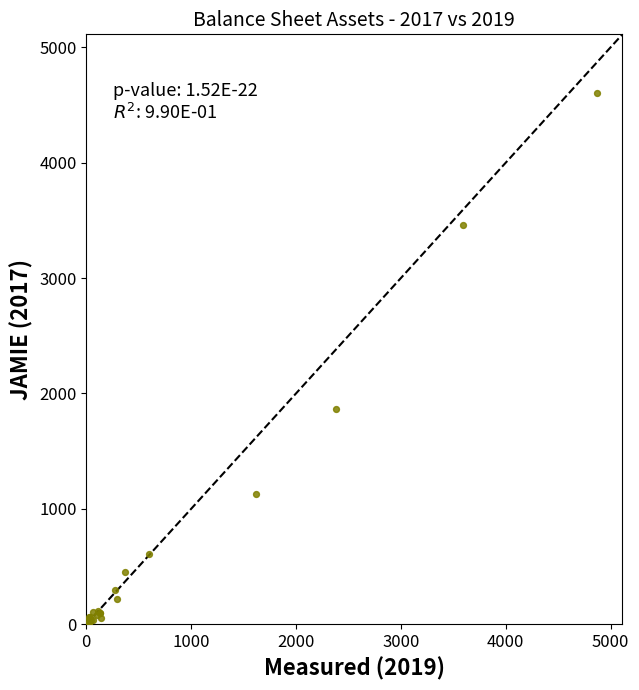

What Y value in the scatter plot is closest to 2303?

1863